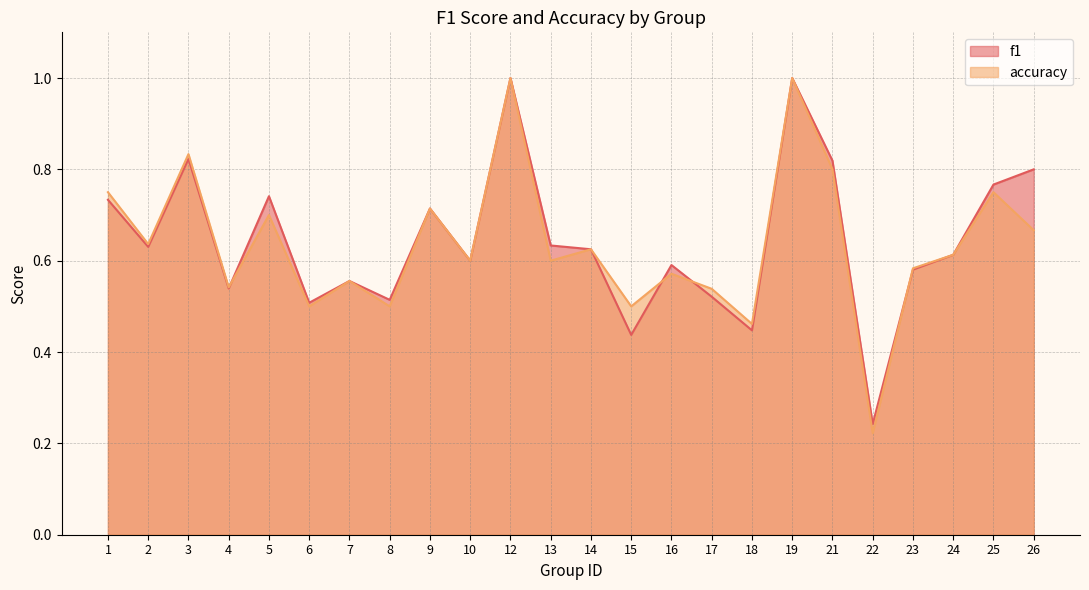

How many interior local valleys does the accuracy series have?

9